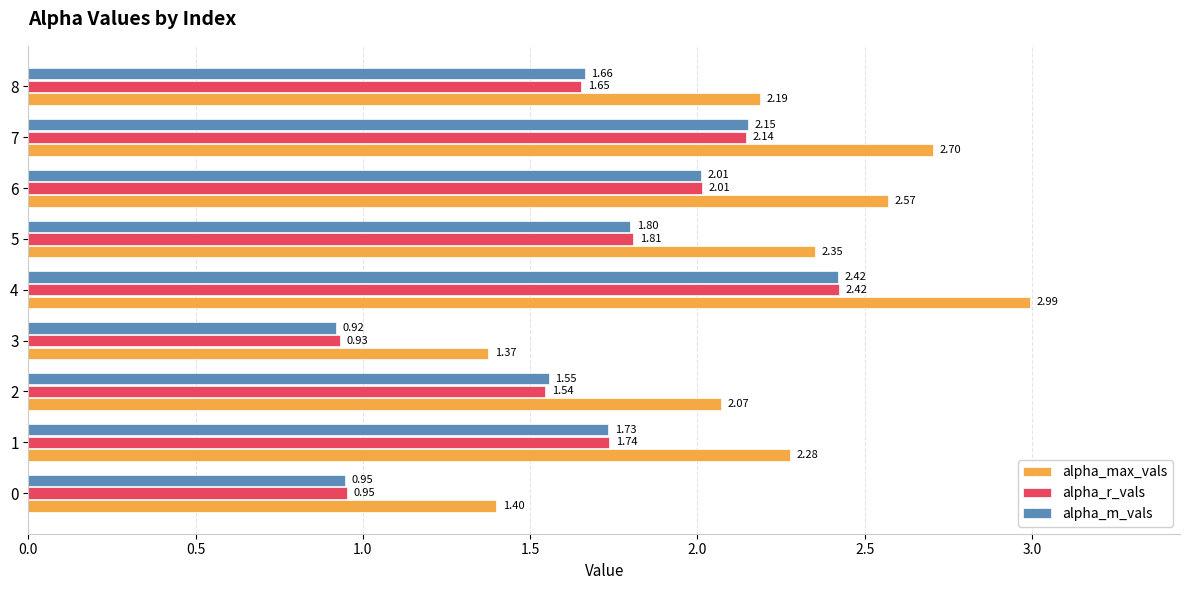

Rank the categories by alpha_max_vals value from highest to lowest.

4, 7, 6, 5, 1, 8, 2, 0, 3